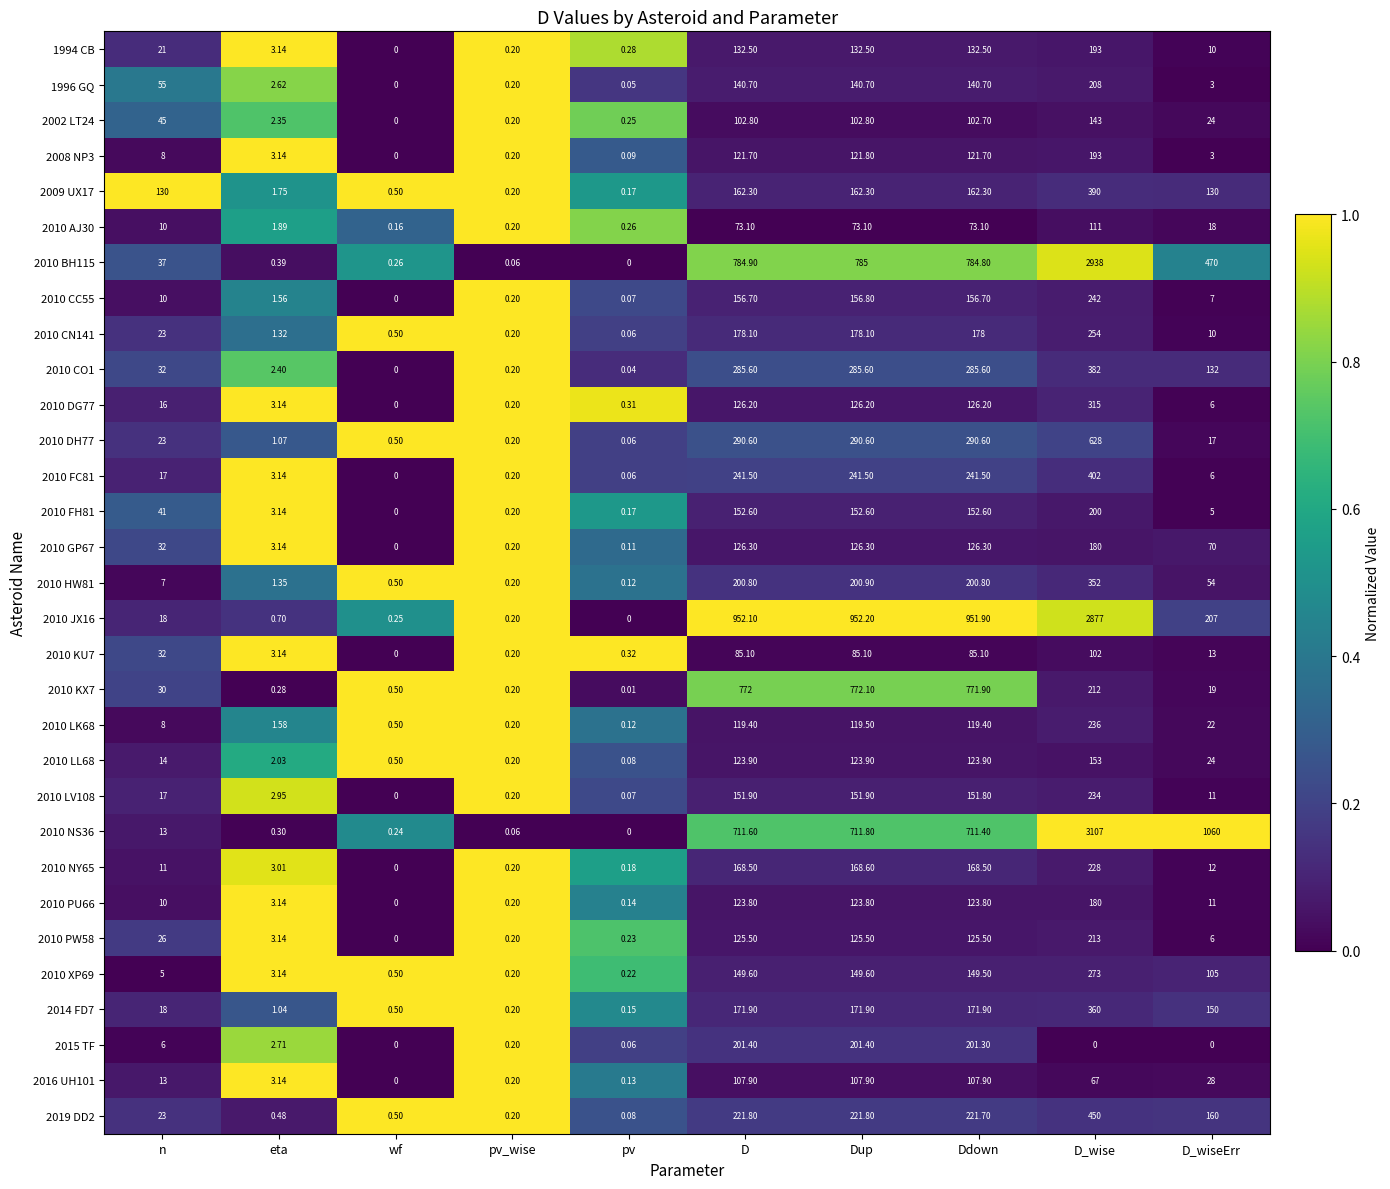

At which label does 2010 HW81 reach its peak?

D_wise